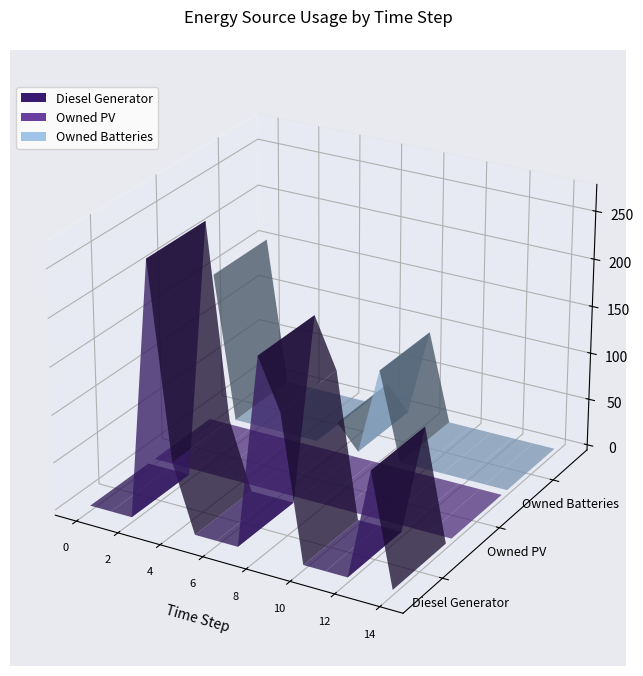

Rank the categories by Diesel Generator value from highest to lowest.

3, 8, 9, 13, 4, 0, 1, 2, 5, 6, 7, 10, 11, 12, 14